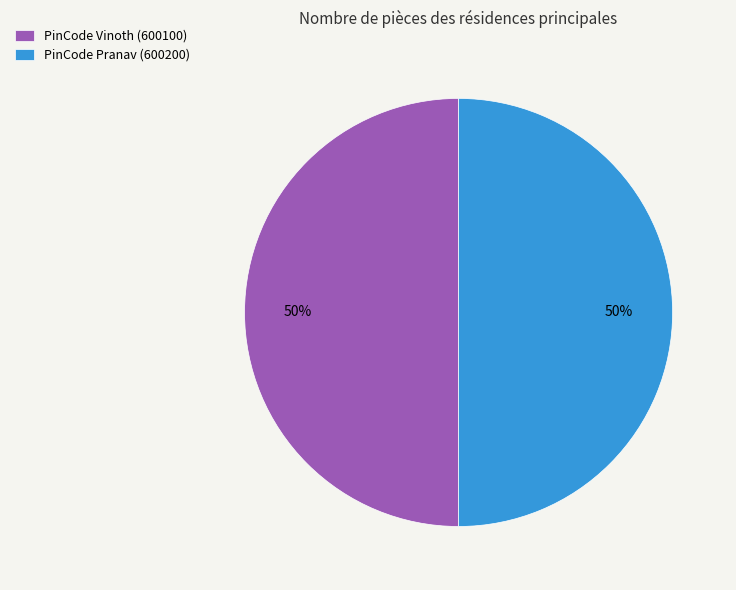

To the nearest percent, what portion does PinCode Vinoth (600100) represent?

50%